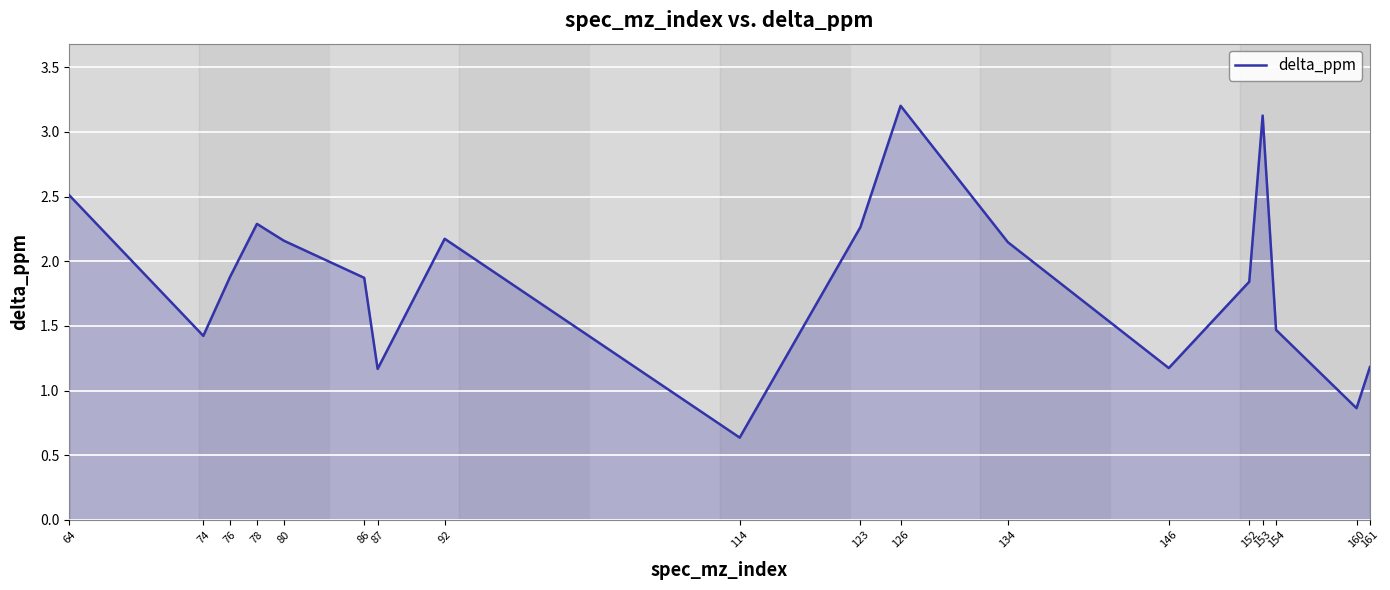

How many interior local valleys (lower than both neighbors) does the data have?

5